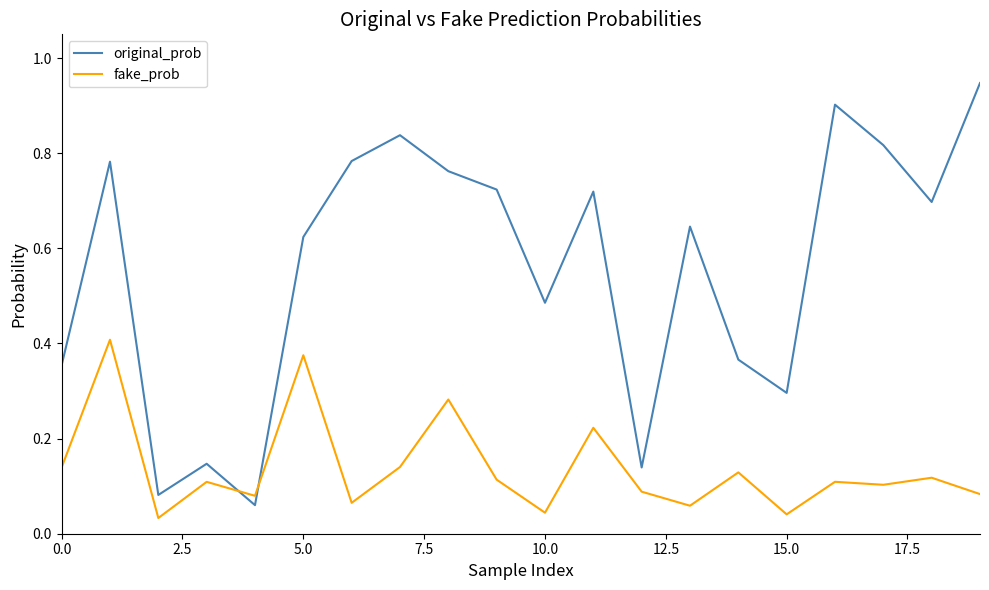

How many times do fake_prob and original_prob cross each other?

2